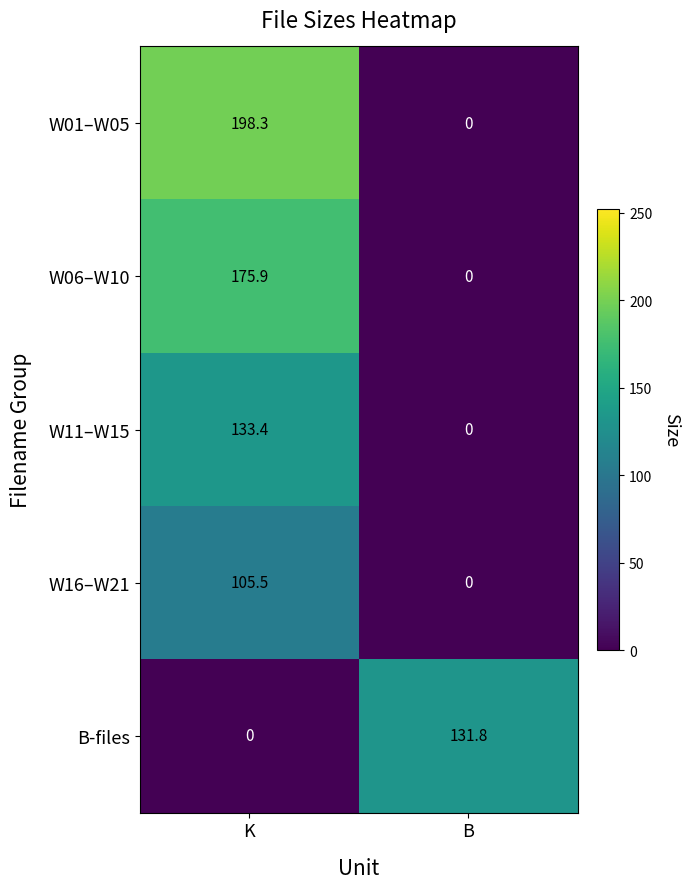

Reading right to left, extract all data points from this chart.

W01–W05: 0.0	198.3
W06–W10: 0.0	175.9
W11–W15: 0.0	133.4
W16–W21: 0.0	105.5
B-files: 131.8	0.0